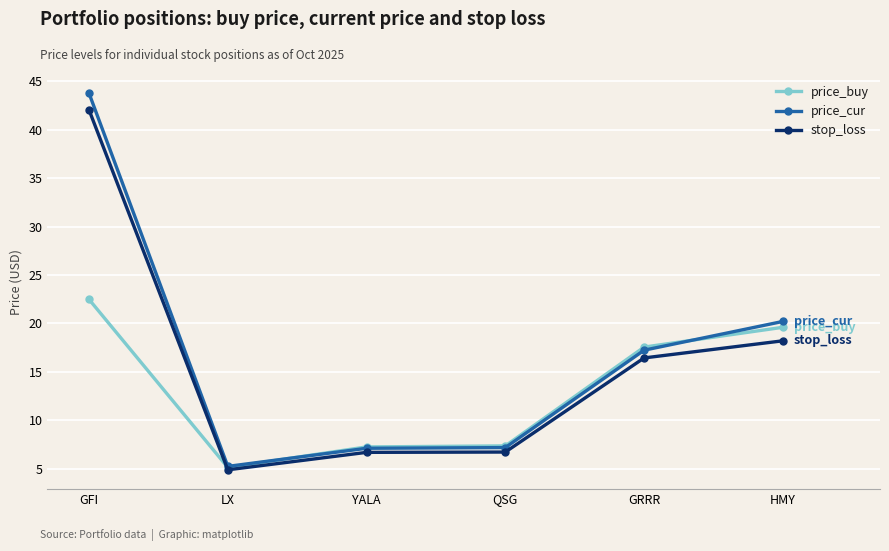

True or false: stop_loss and price_cur intersect in this chart.

False